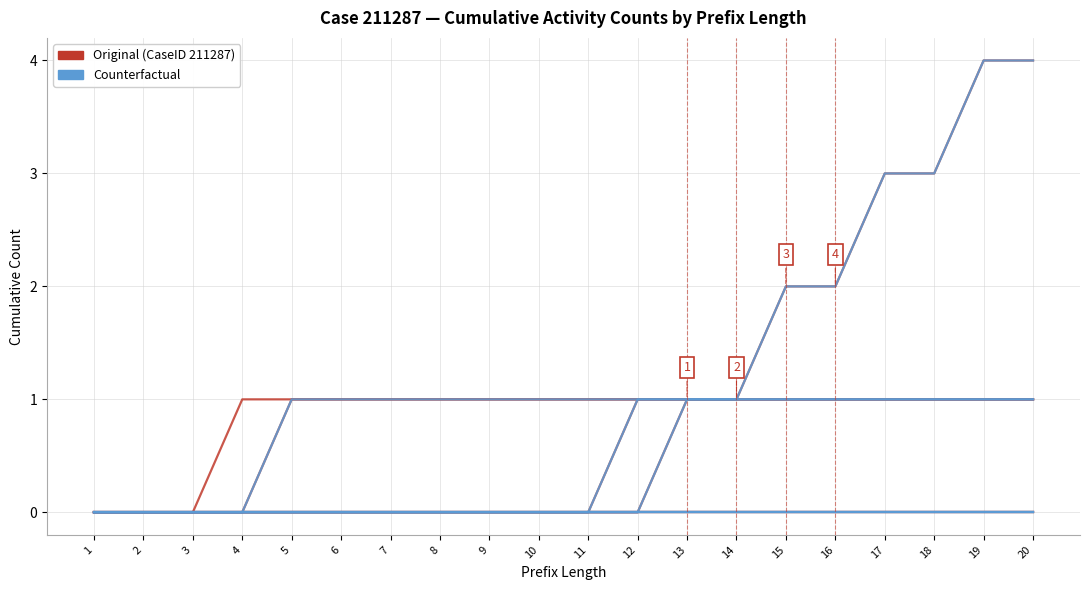

True or false: Original has a value of 0 at 8.

False